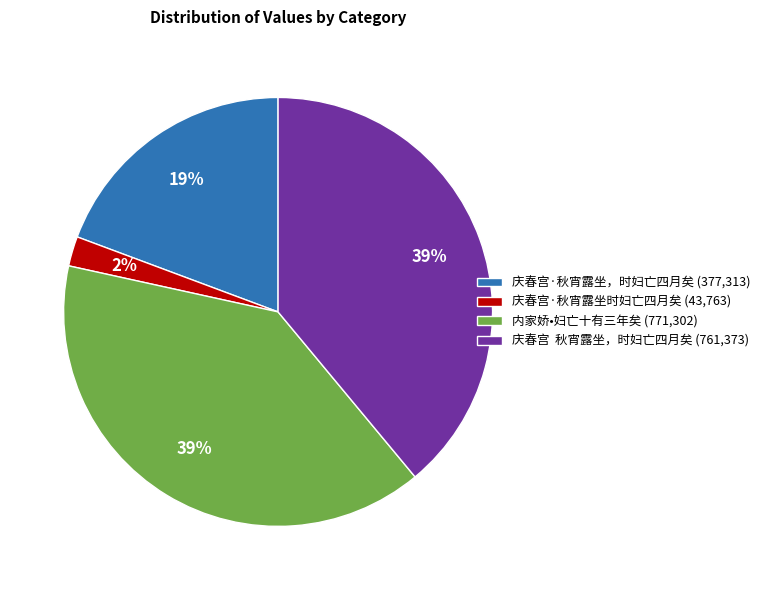

What percentage is the 庆春宫·秋宵露坐时妇亡四月矣 (43,763) slice, to the nearest percent?

2%